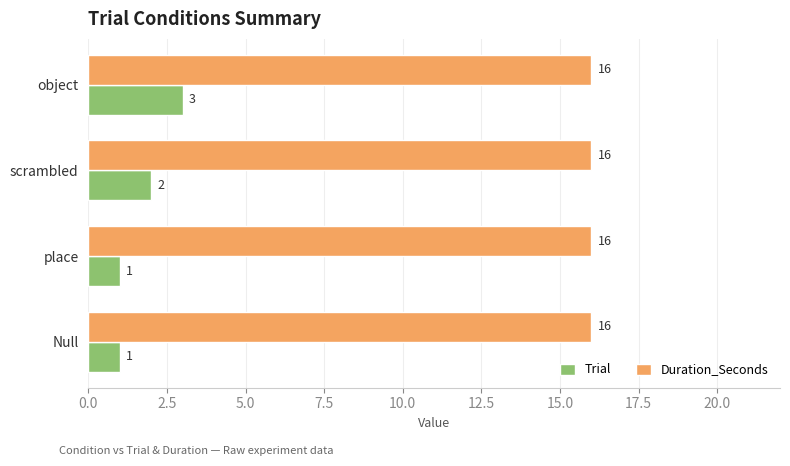

What are all the series names shown in the legend?

Trial, Duration_Seconds